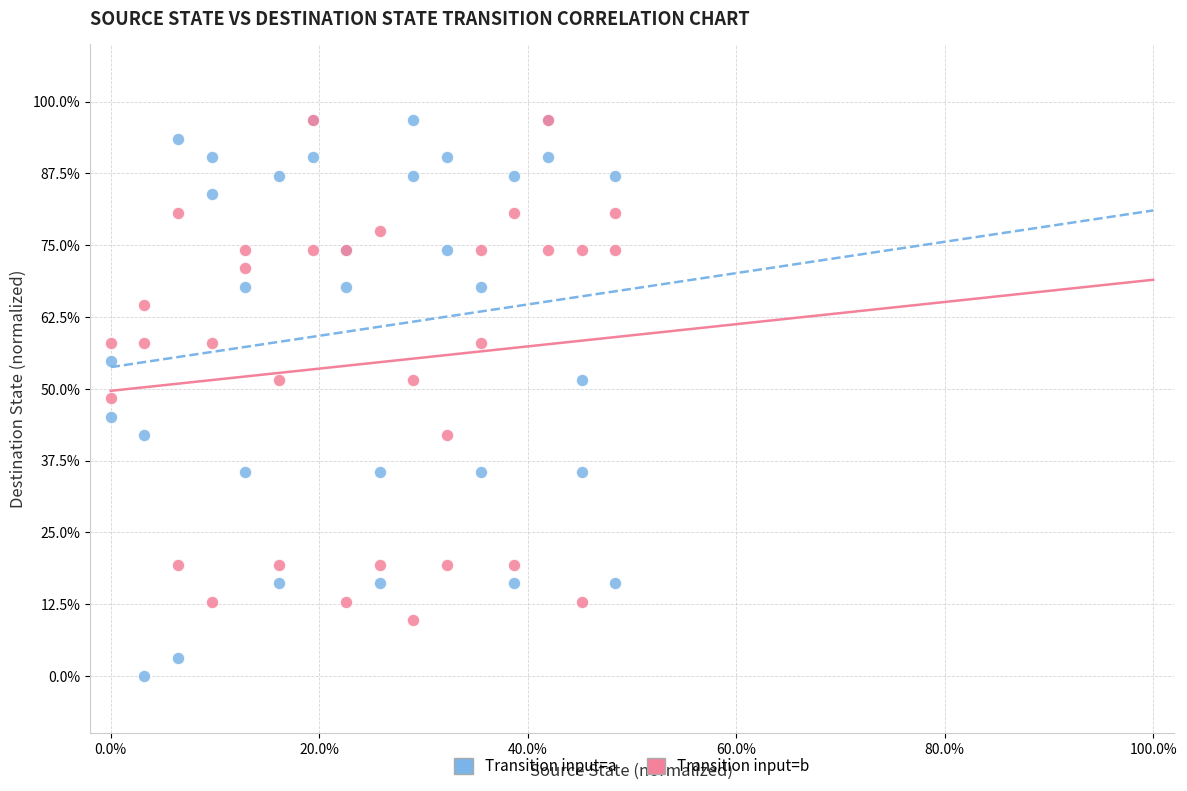

Which series has the widest spread of Y values?

Transition input=a